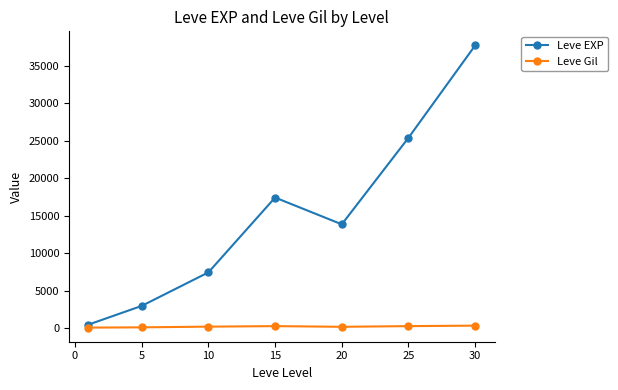

What is the smallest value displayed?

113.0